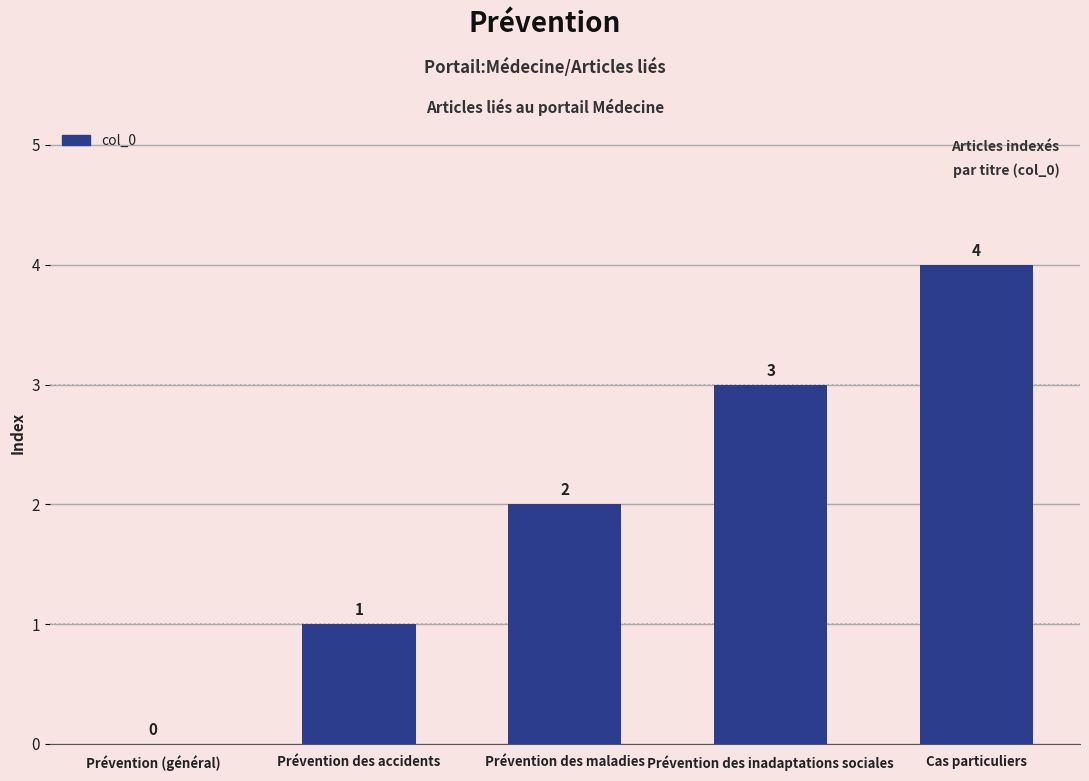

Is it true that the value at Prévention des accidents is 1?

True